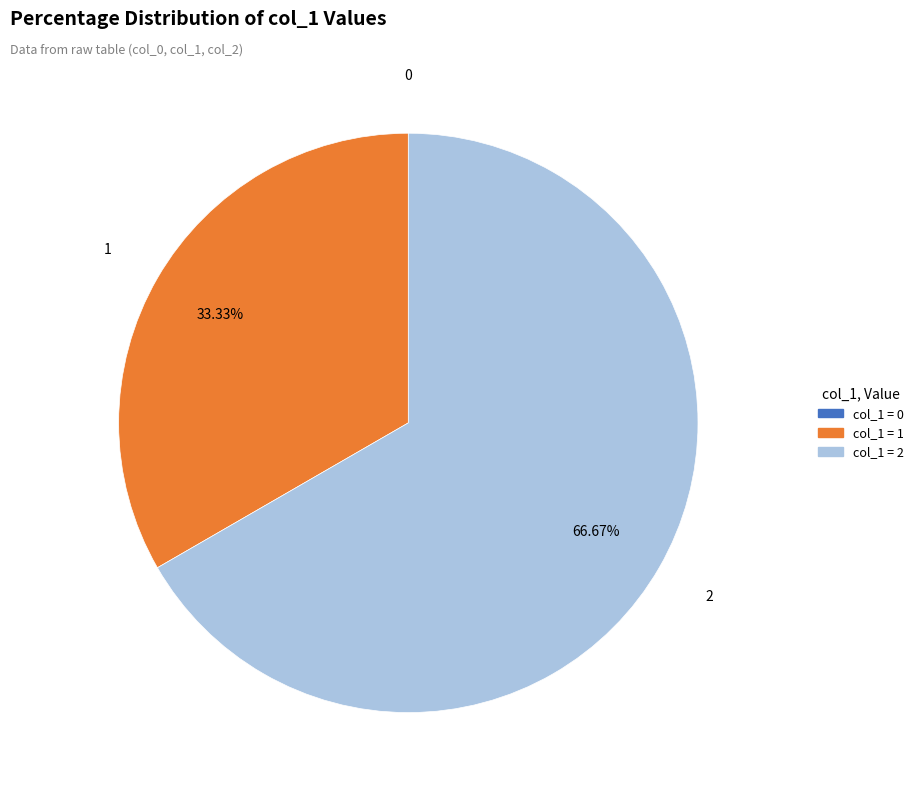

Is col_1 = 1 the majority of the pie?

No